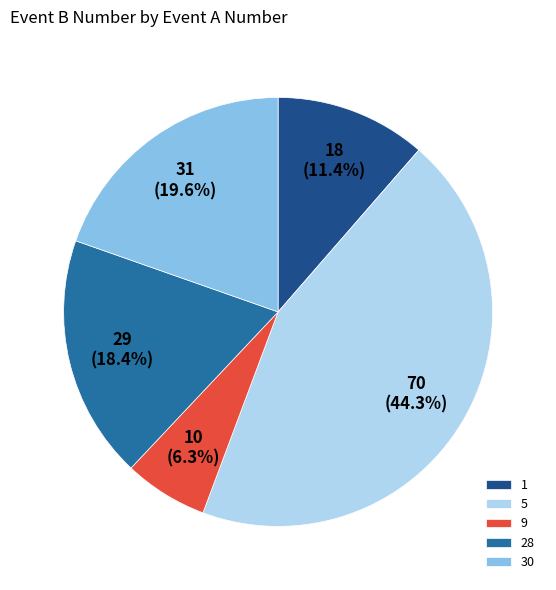

What percentage is NOT represented by 5?

55.7%